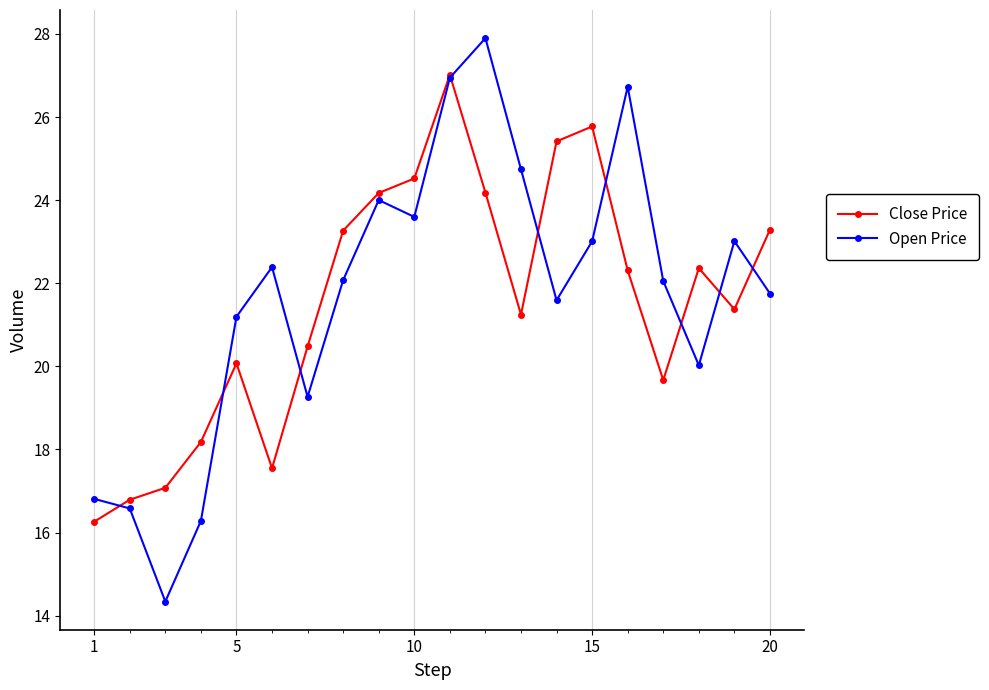

What is the minimum value for Close Price?

16.3